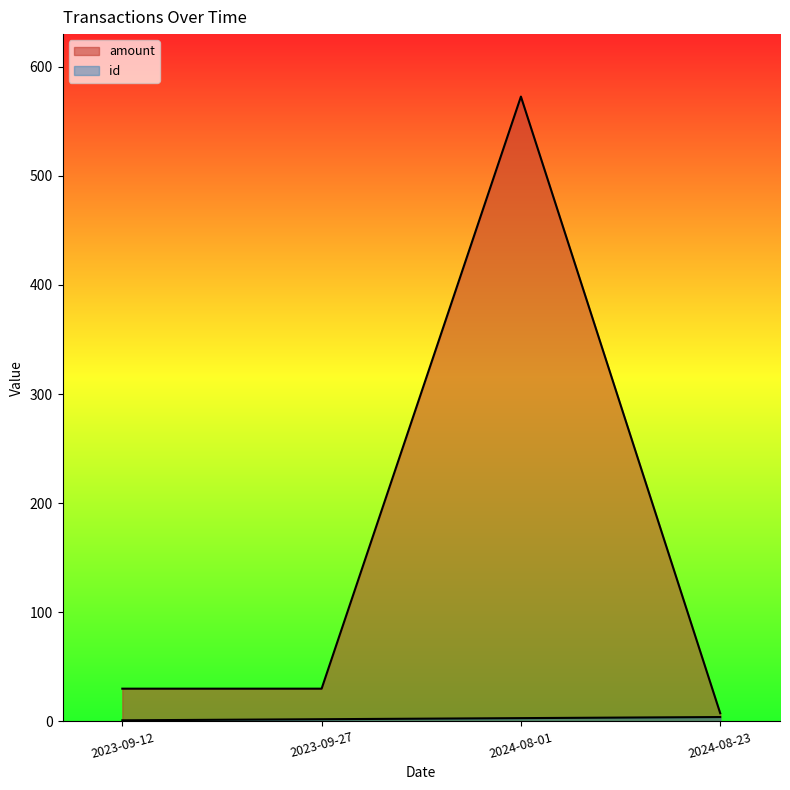

True or false: amount and id cross at least once.

False